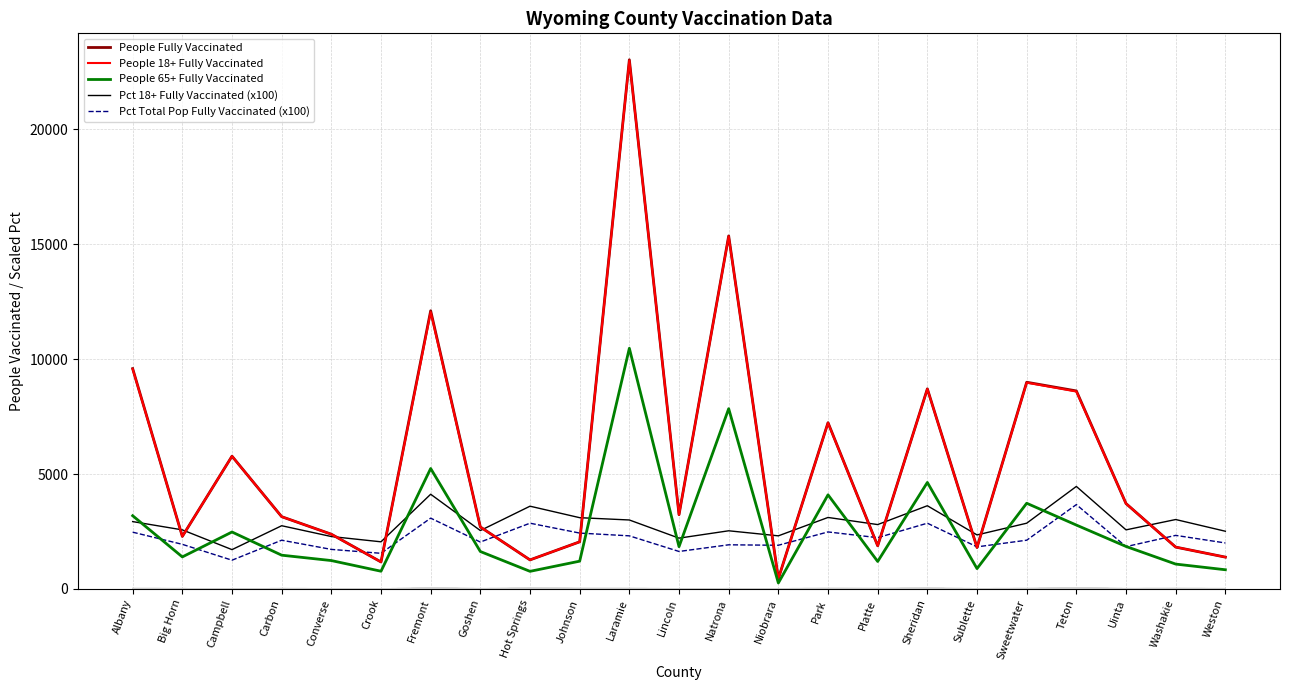

Is it true that Pct 18+ Fully Vaccinated (x100) equals 4460.0 at Teton?

True